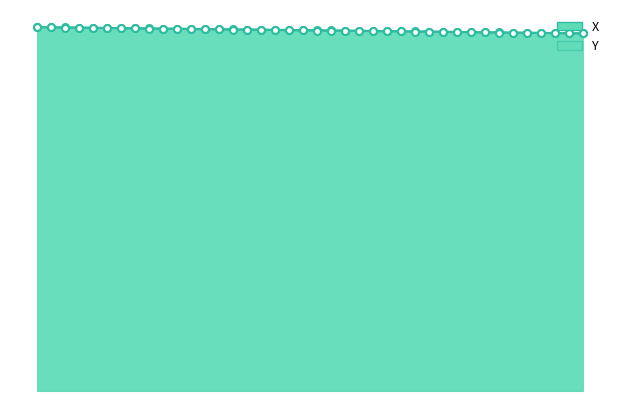

What are all the series names shown in the legend?

X, Y